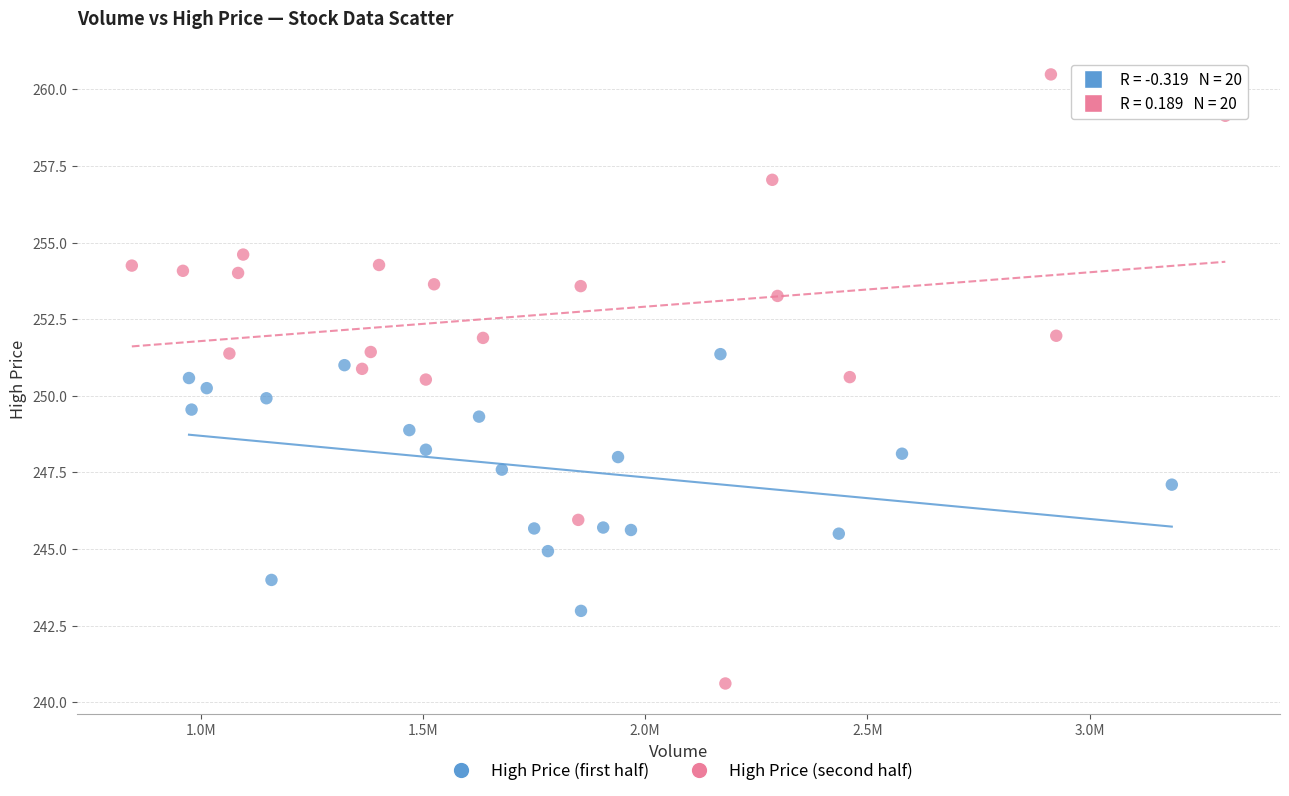

Which series reaches the minimum Y coordinate?

High Price (second half)